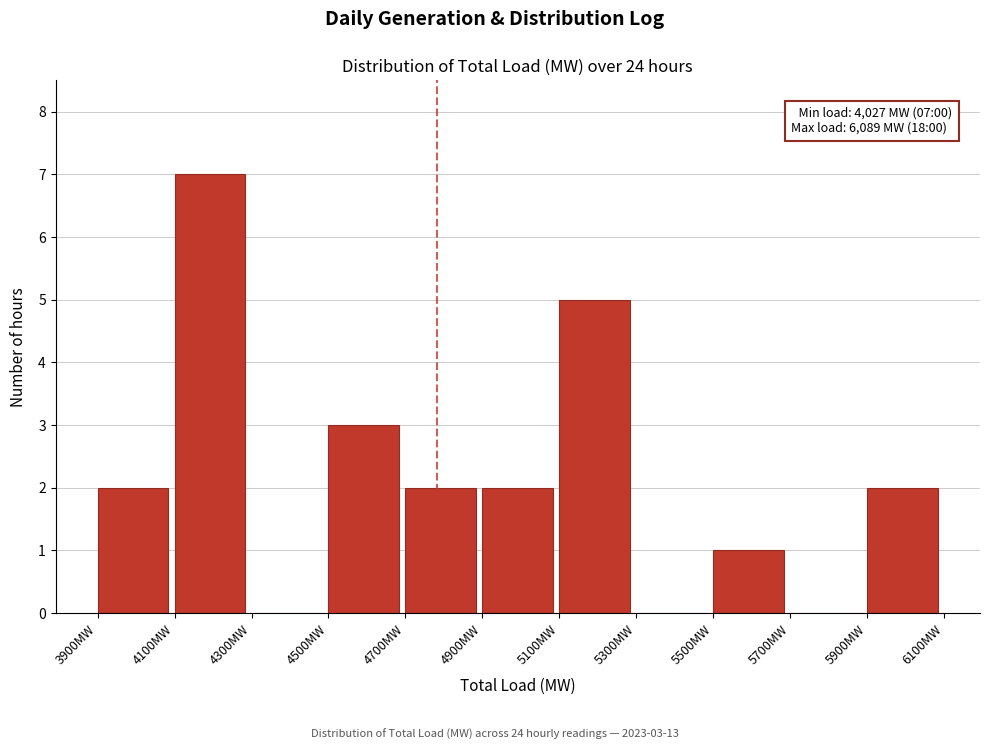

Which range on the x-axis has the tallest bar?

4100 to 4300